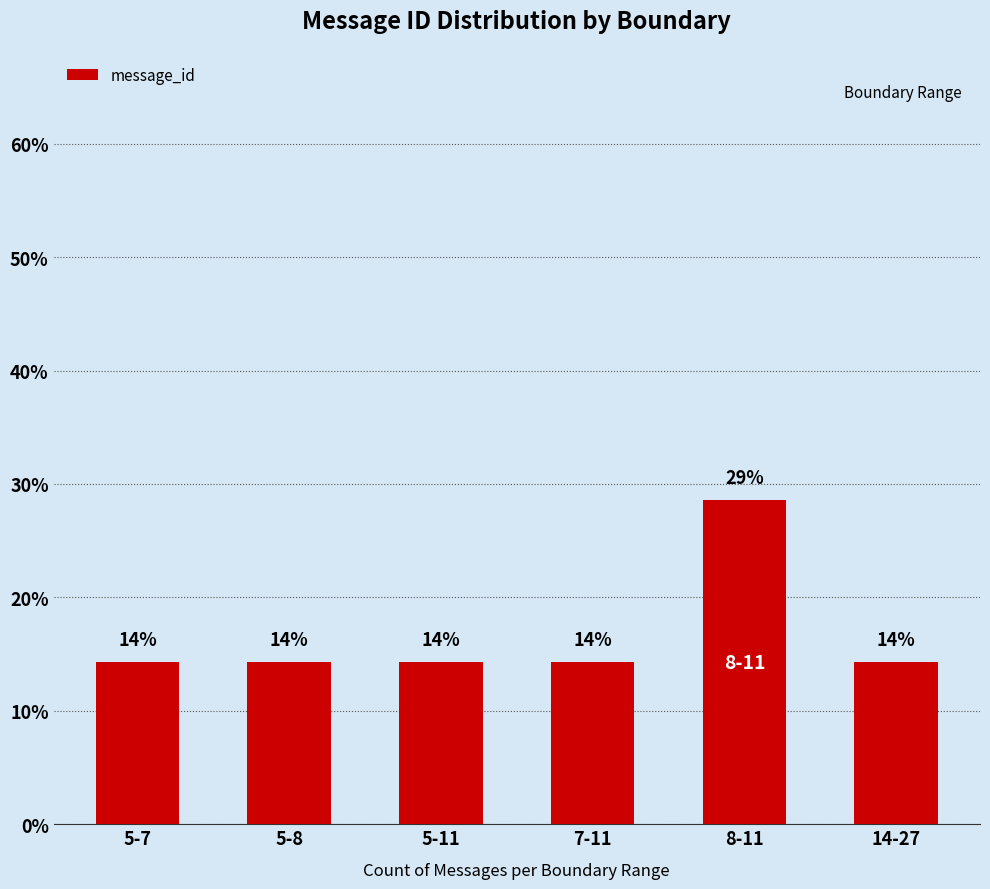

What is the value of the 6th bar from the left?

14.3